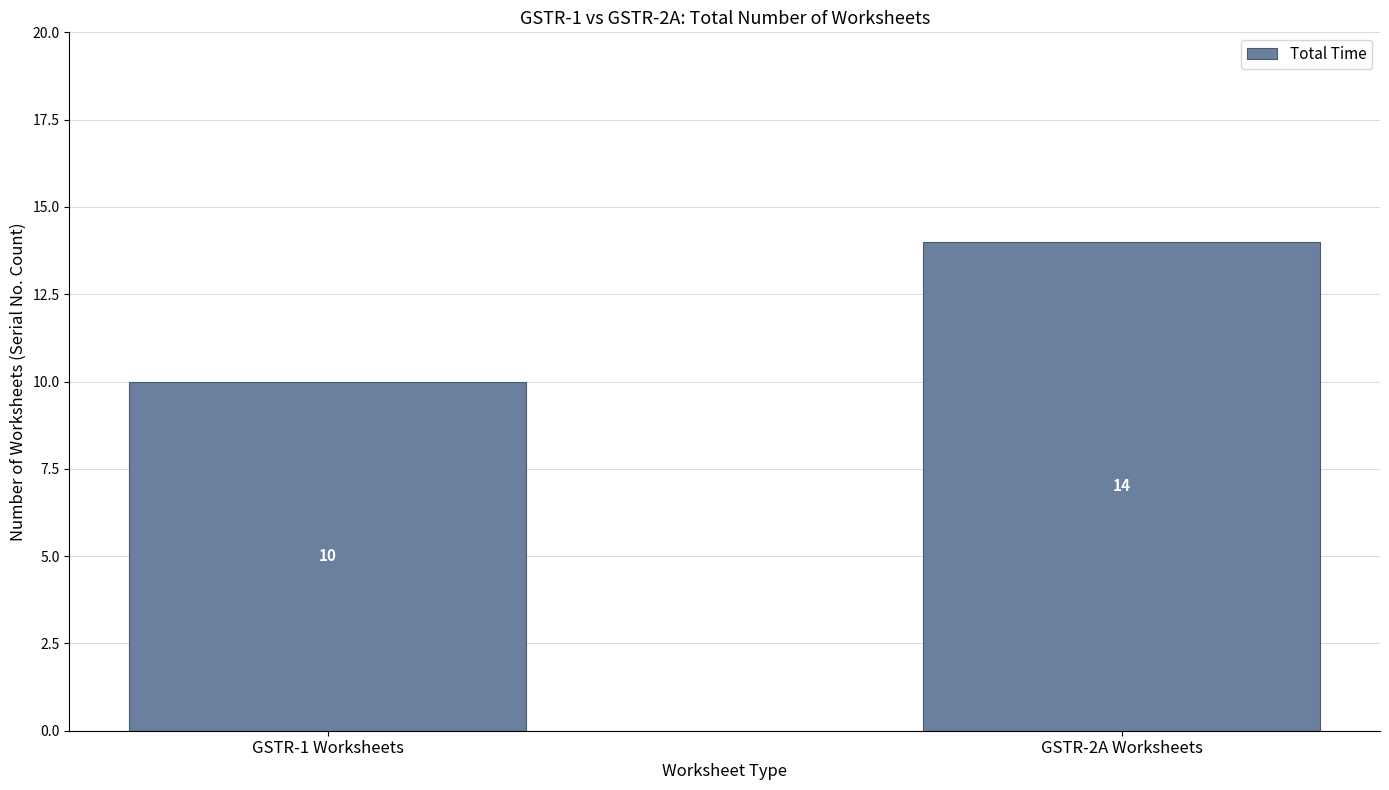

Rank the categories by value from highest to lowest.

GSTR-2A Worksheets, GSTR-1 Worksheets